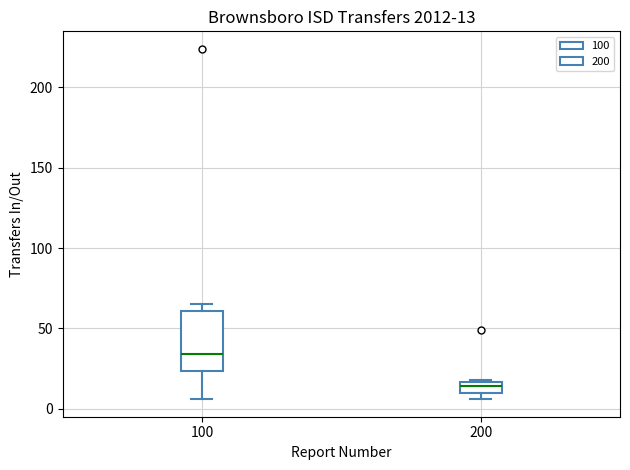

Which box is the tallest, from its lower edge to its upper edge?

100